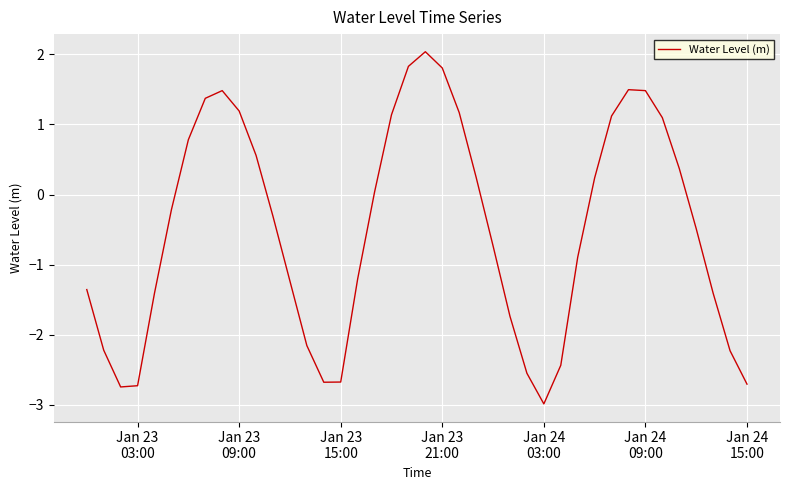

How many distinct data groups are displayed?

1